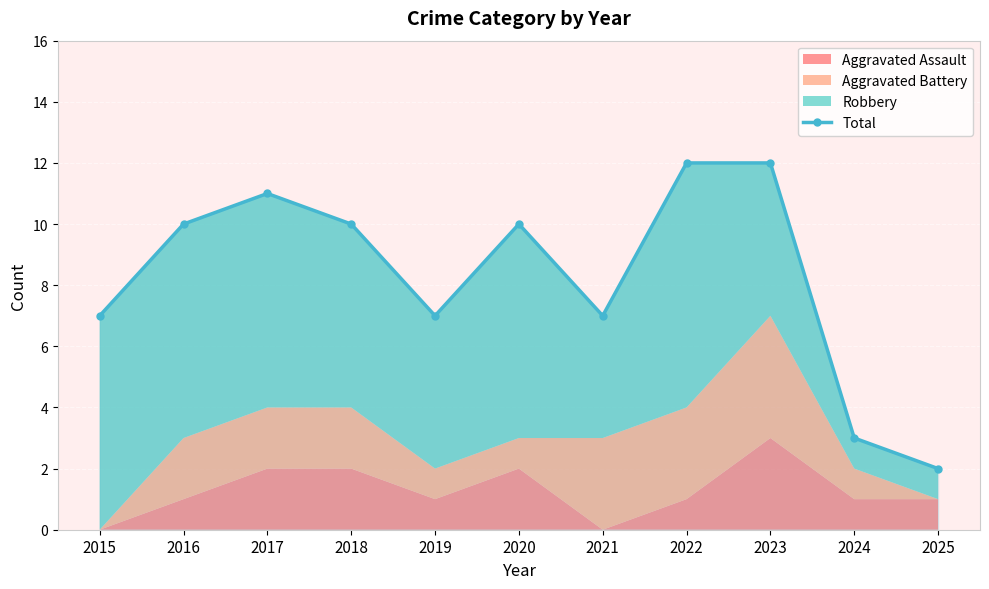

How many points are lower than both their immediate neighbors (excluding endpoints)?

2